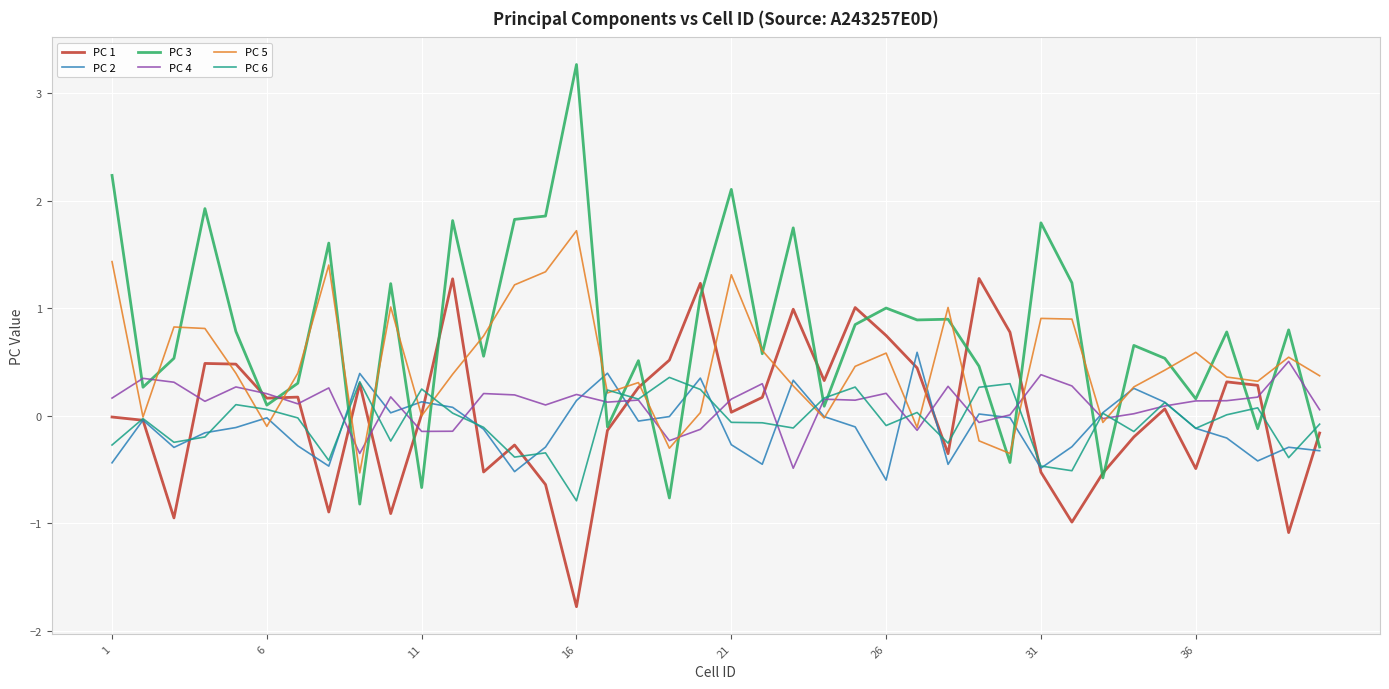

What is the greatest value displayed?

3.3